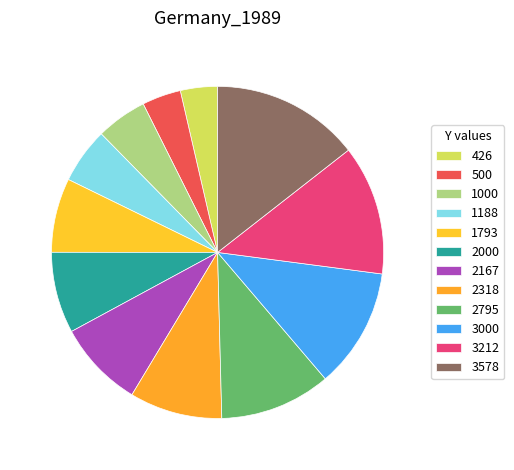

How many segments does this pie chart have?

12